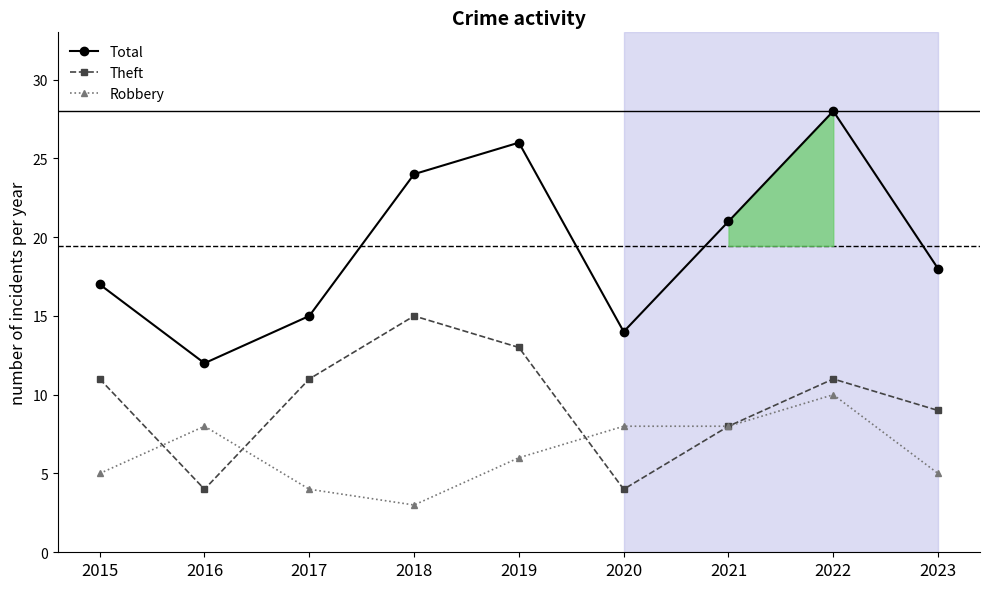

Where do Theft and Robbery first cross each other?

2015 and 2016